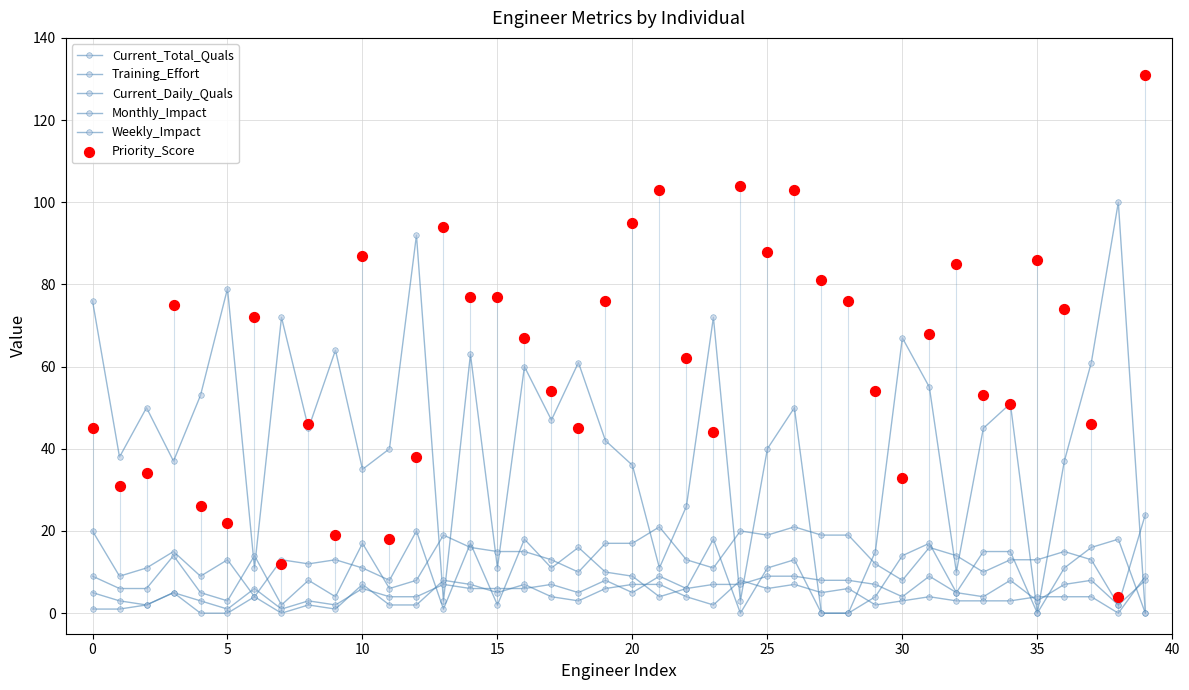

Which series has the widest spread of Y values?

Priority_Score